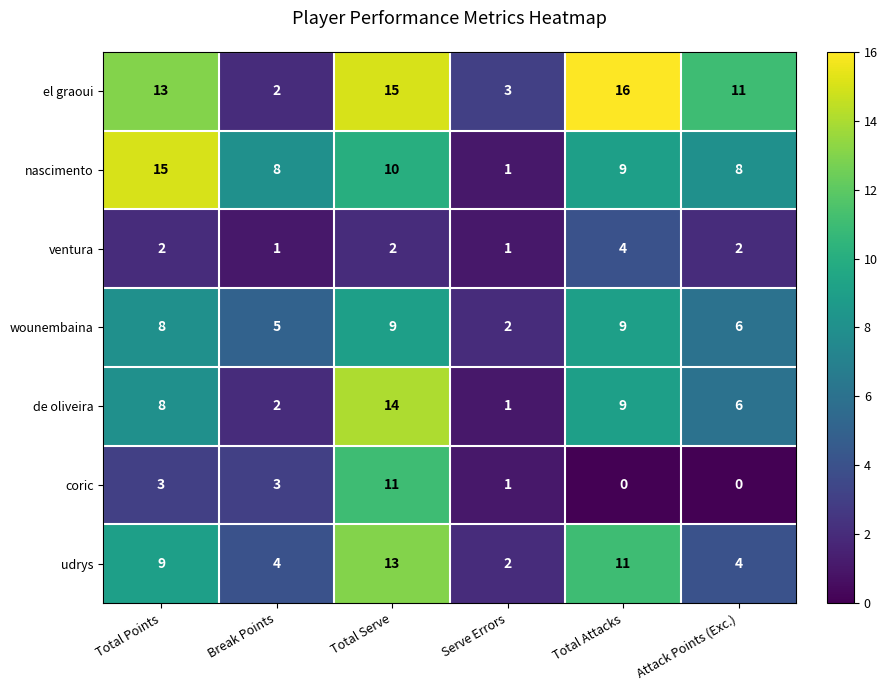

At which label does nascimento first exceed 9?

Total Points